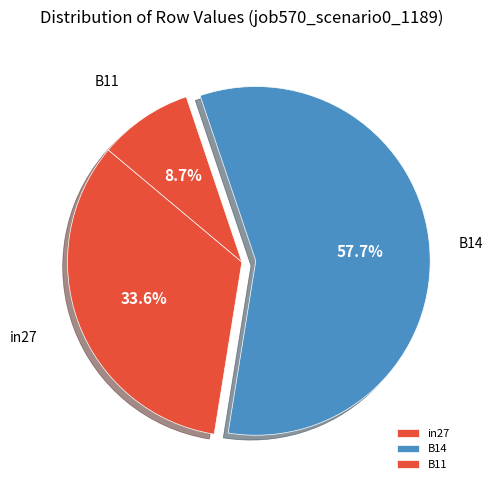

Is the sum of B14 and B11 greater than half?

Yes